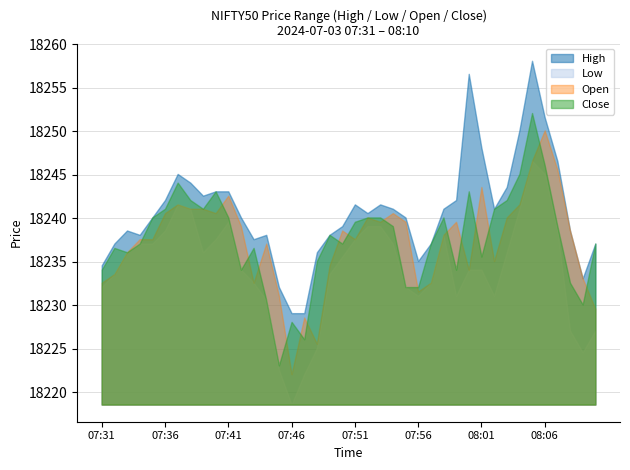

Is it true that High equals 18243.6 at 08:03?

True